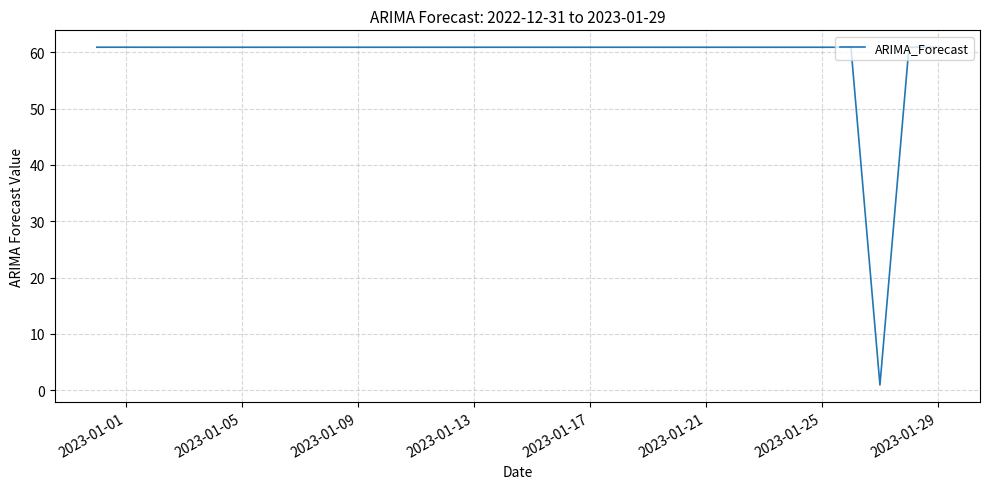

What is the difference between the maximum and minimum values?

60.0